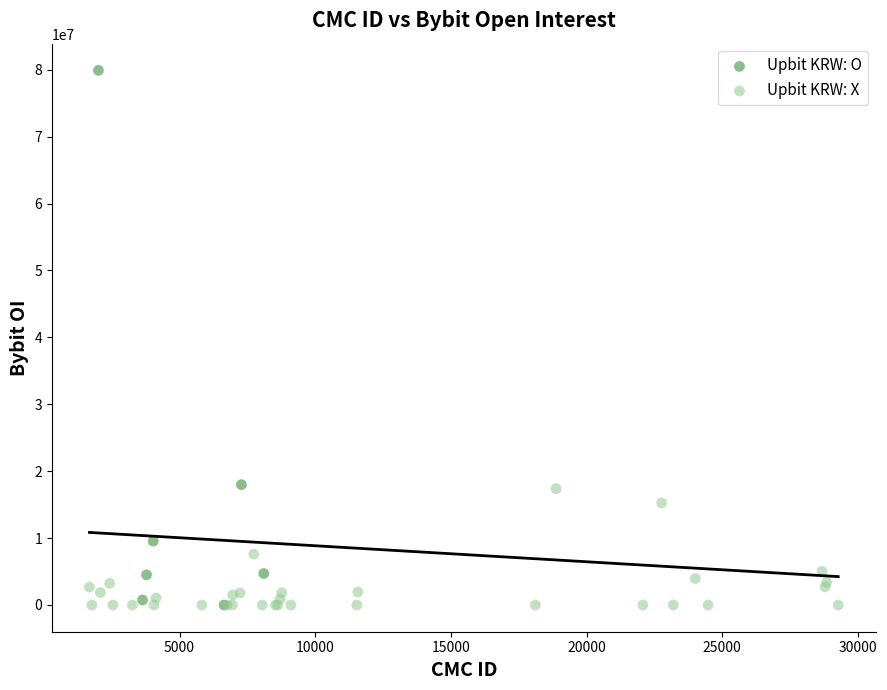

What are all the series names shown in the legend?

Upbit KRW: O, Upbit KRW: X